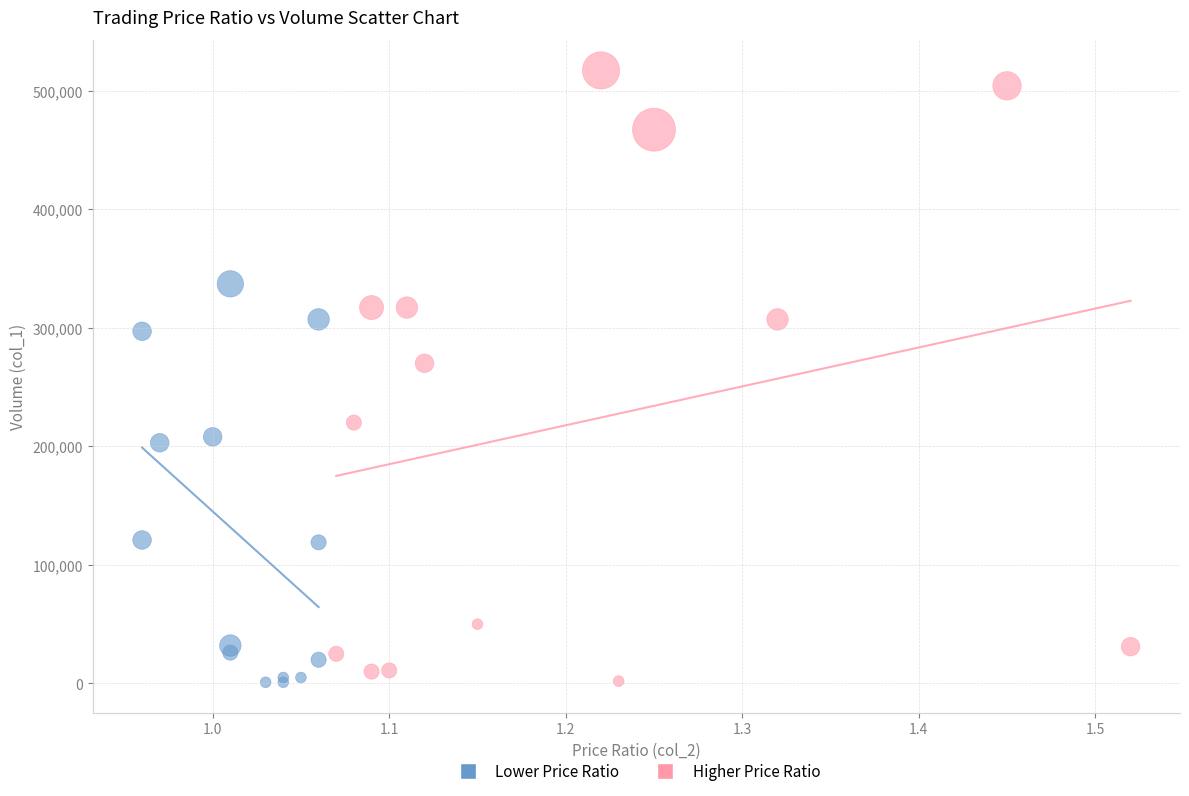

Which series has the largest Y range (max minus min)?

Higher Price Ratio